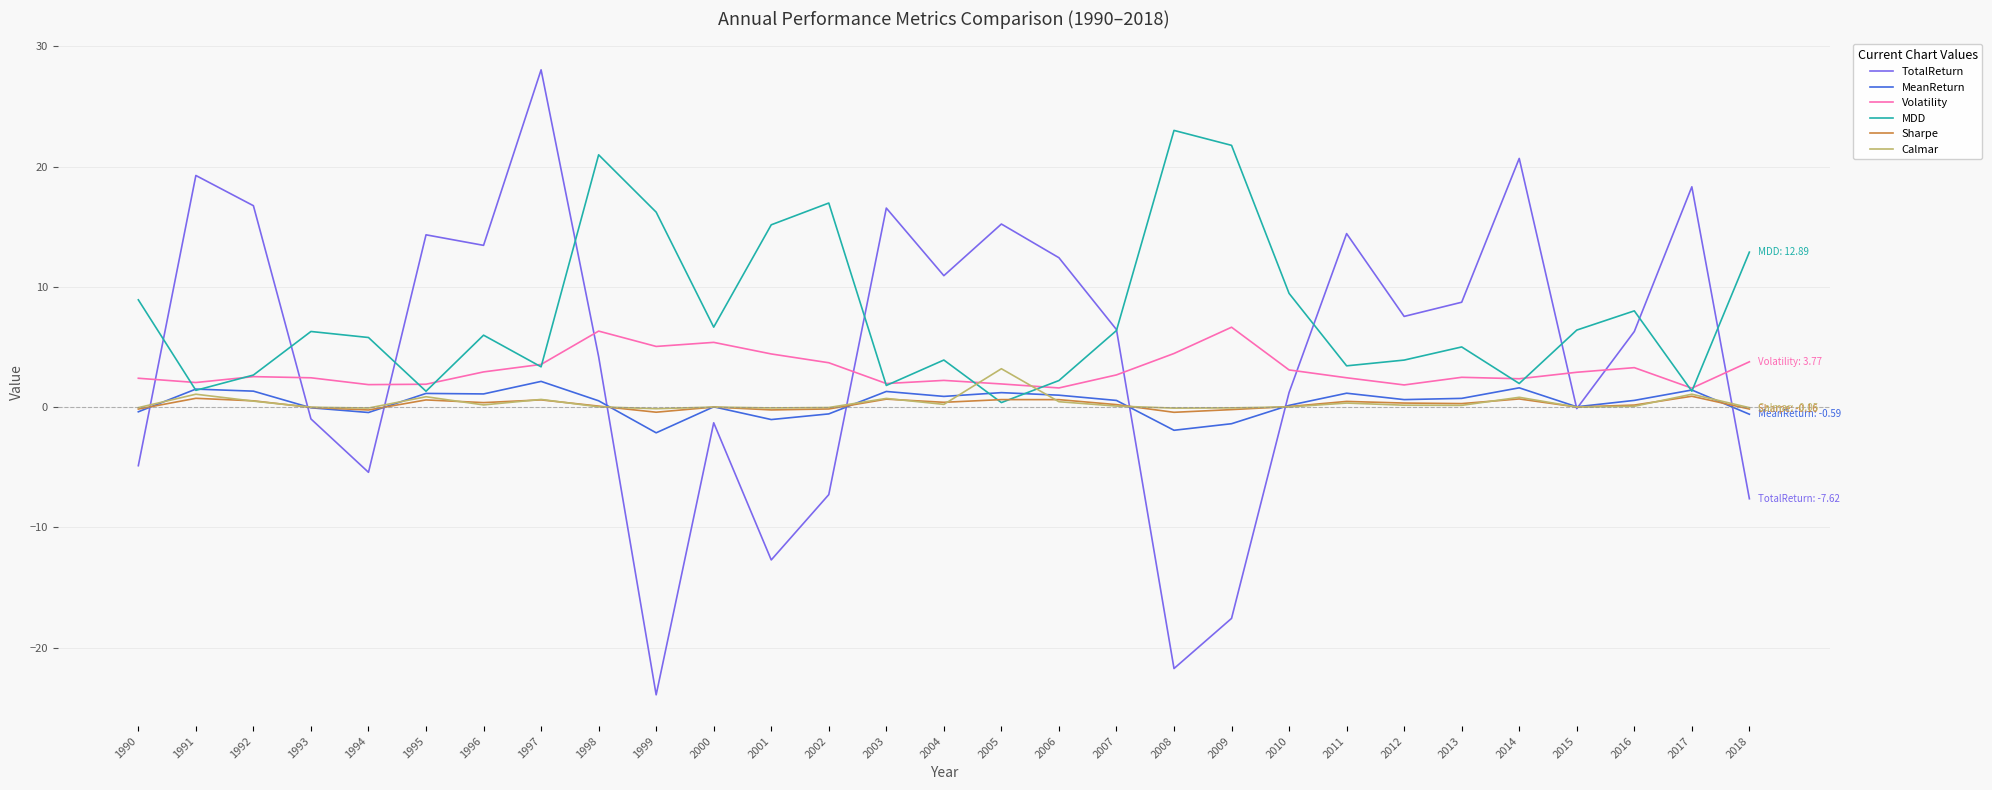

Which series has the largest range (max minus min)?

TotalReturn